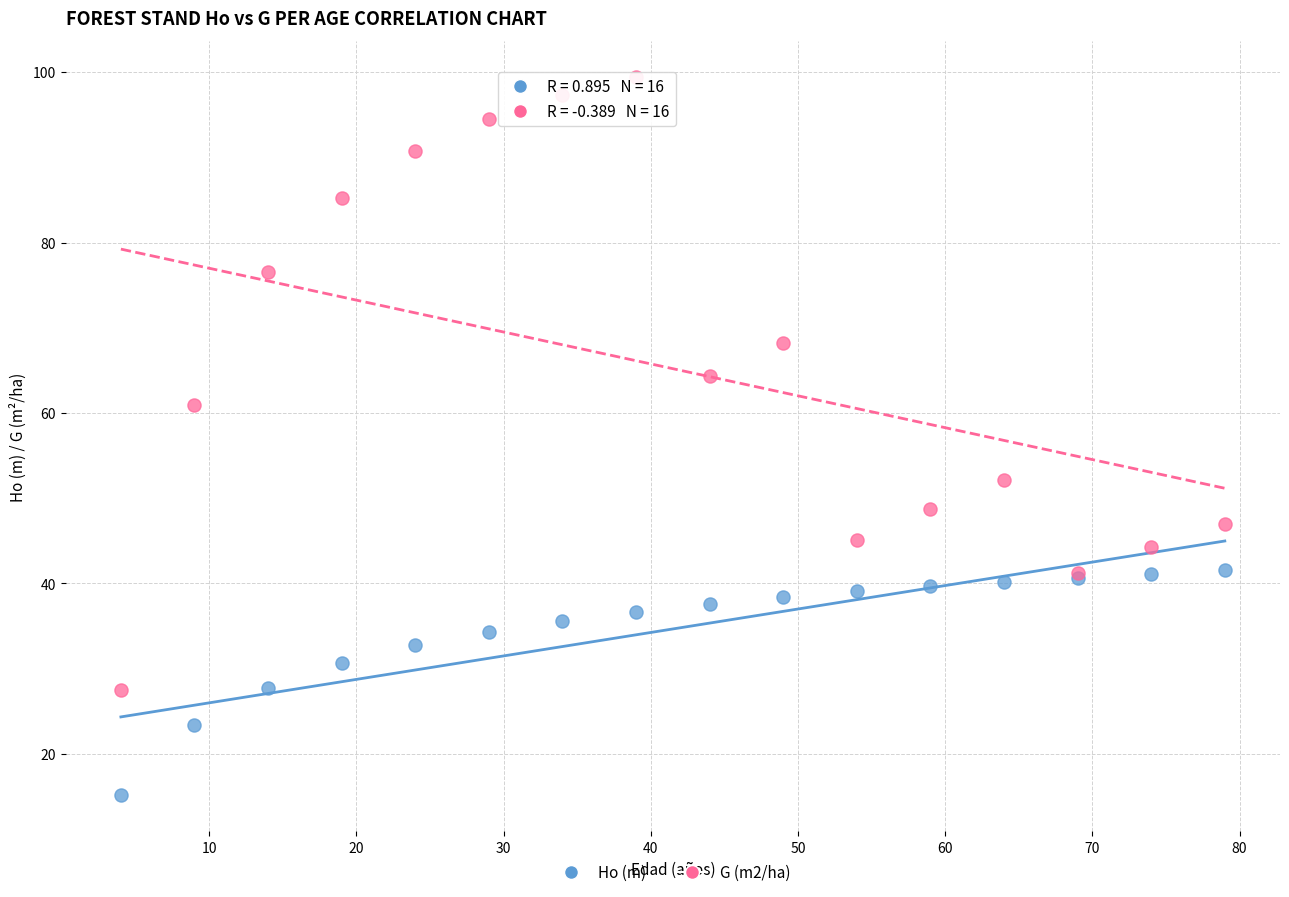

Which series reaches the maximum Y coordinate?

G (m2/ha)